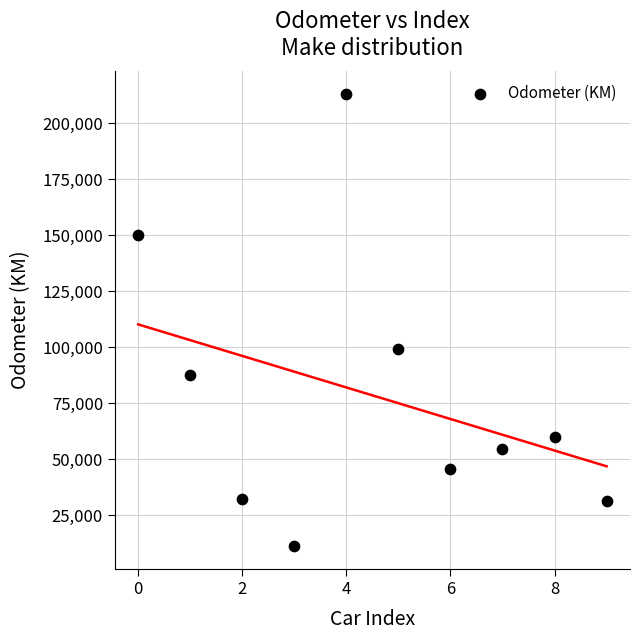

What Y value in the scatter plot is closest to 112137?

99213